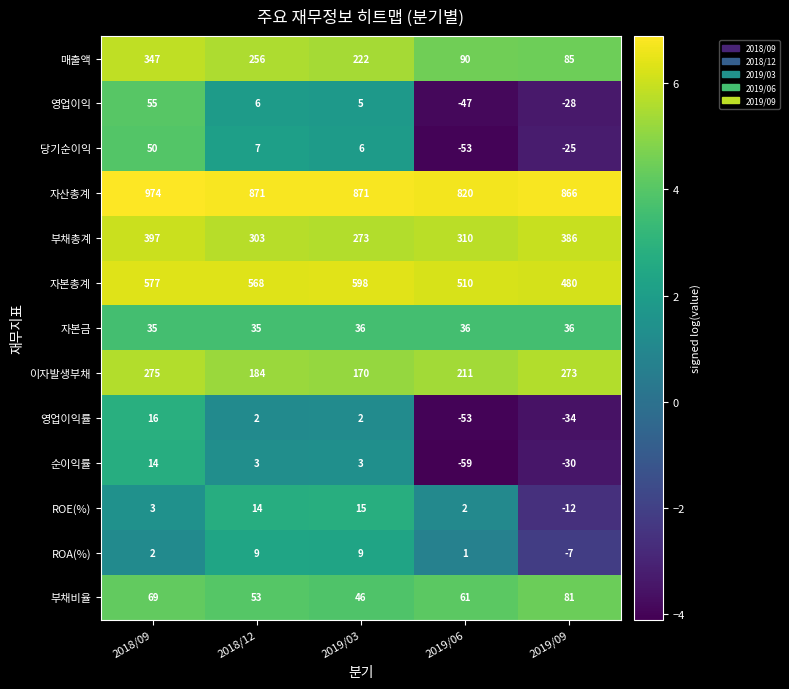

At how many categories does at least one series exceed 35?

5